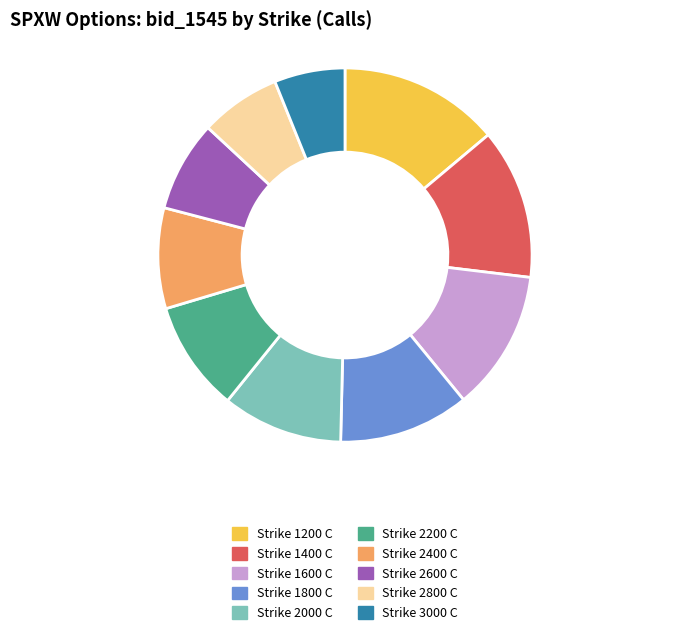

Is the sum of Strike 1400 C and Strike 2000 C greater than half?

No